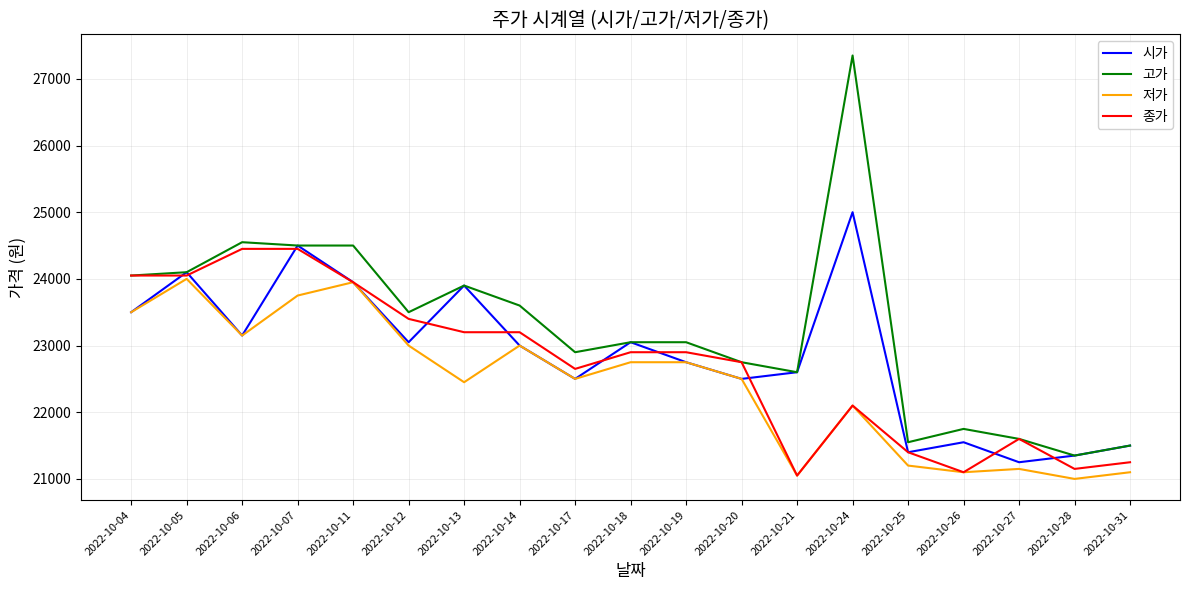

What is the average value of the 저가 series?

22421